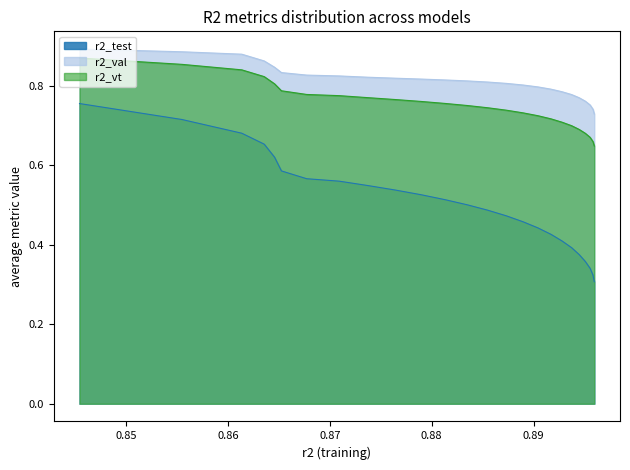

Which series has the widest spread of values?

r2_test